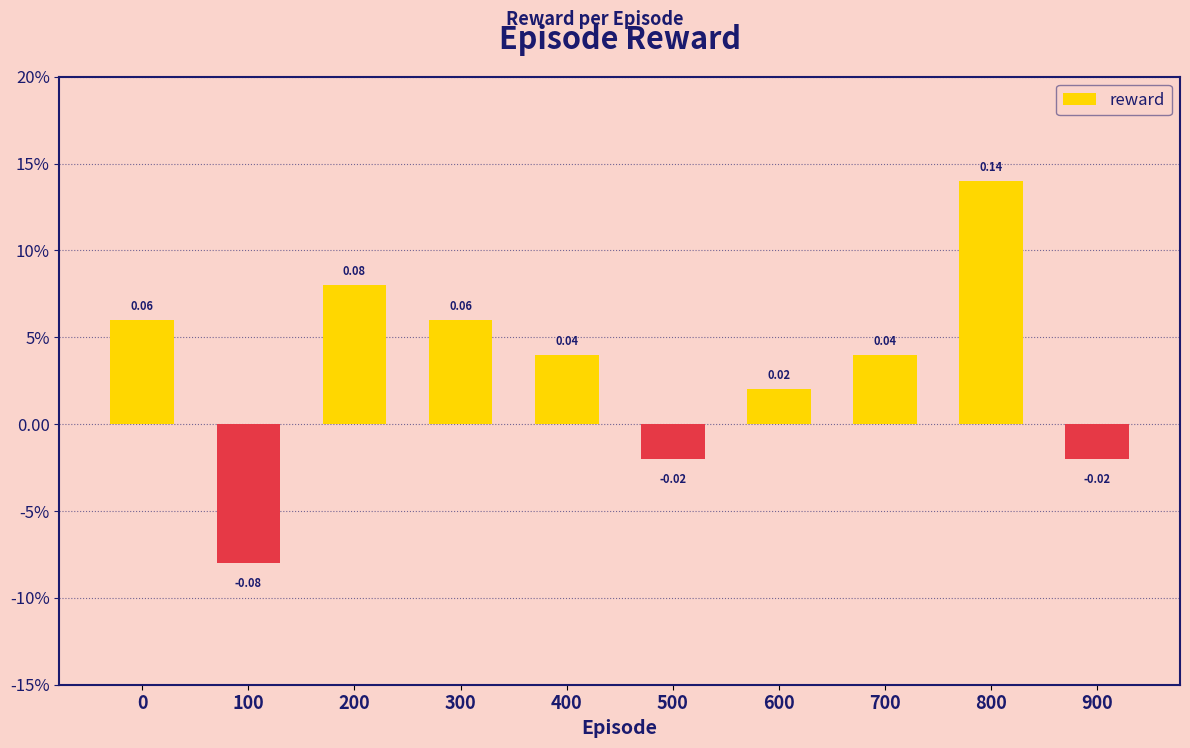

Is it true that the value at 500 is -0.0?

True